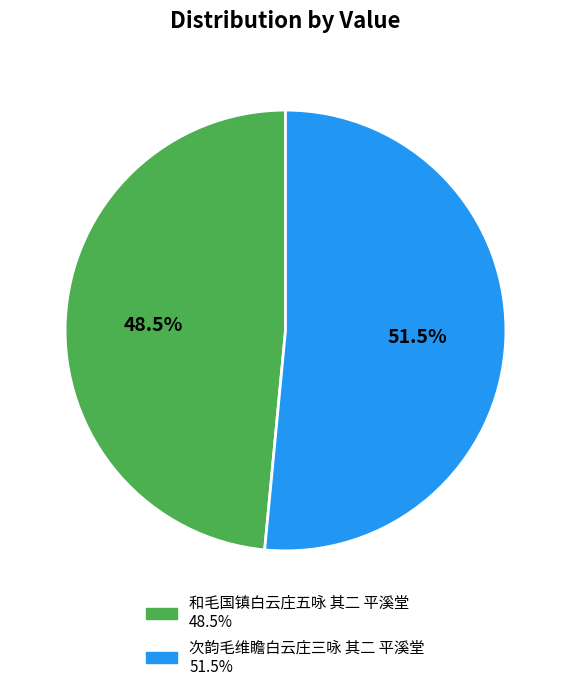

Does 和毛国镇白云庄五咏 其二 平溪堂 represent more than half of the total?

No